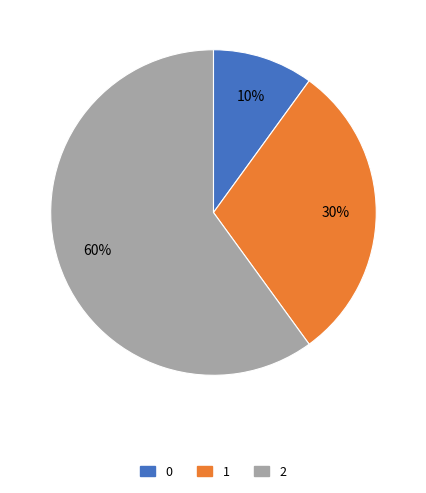

Rank the categories by value from highest to lowest.

2, 1, 0